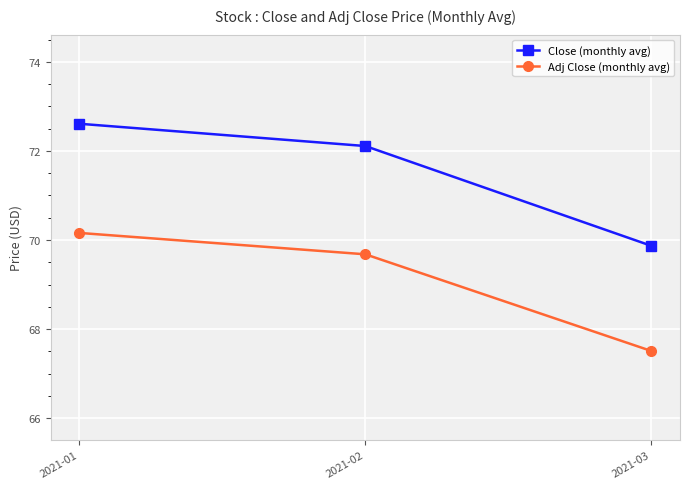

Count the number of data series in this chart.

2